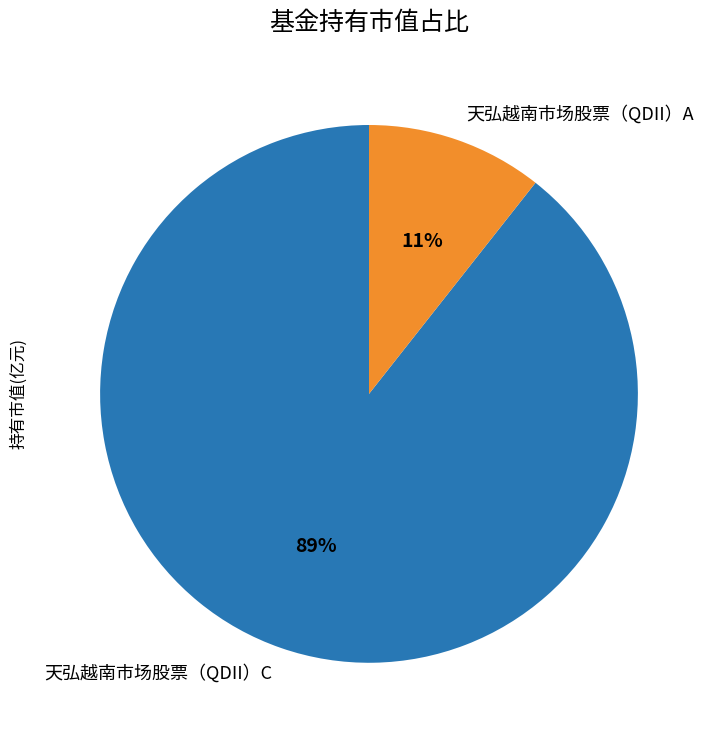

Is there a majority slice in this chart?

Yes